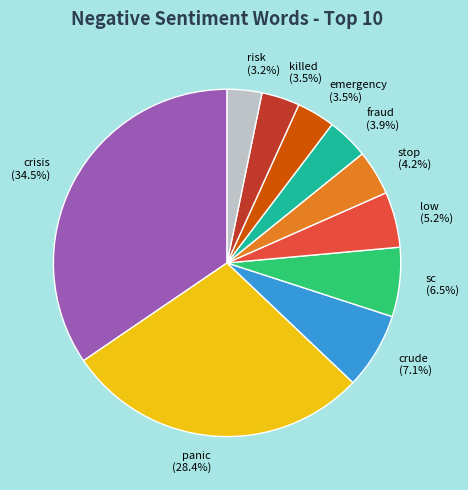

Between risk and low, which is larger?

low